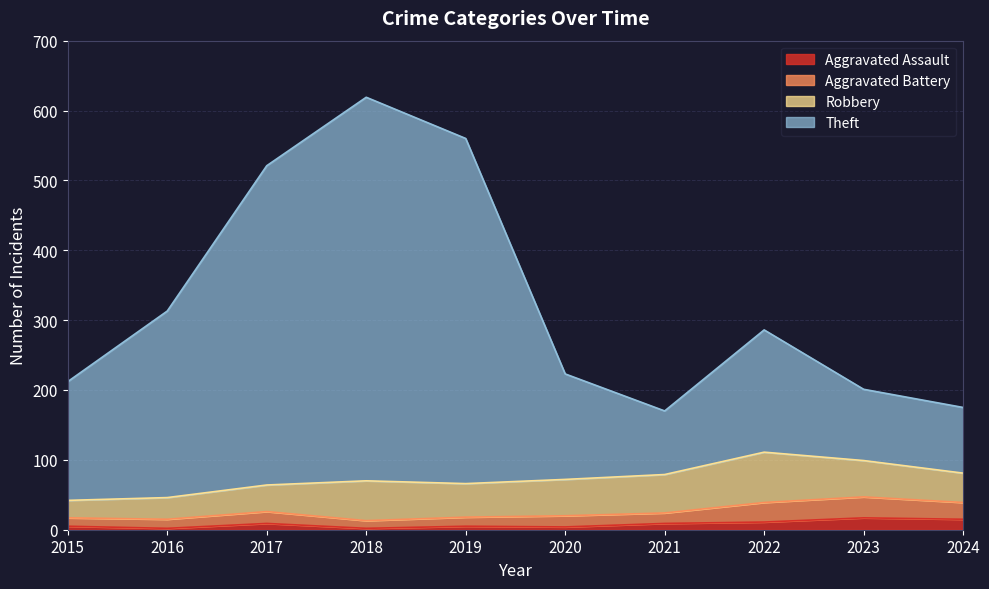

Which has a higher value, 2024 or 2018?

2024